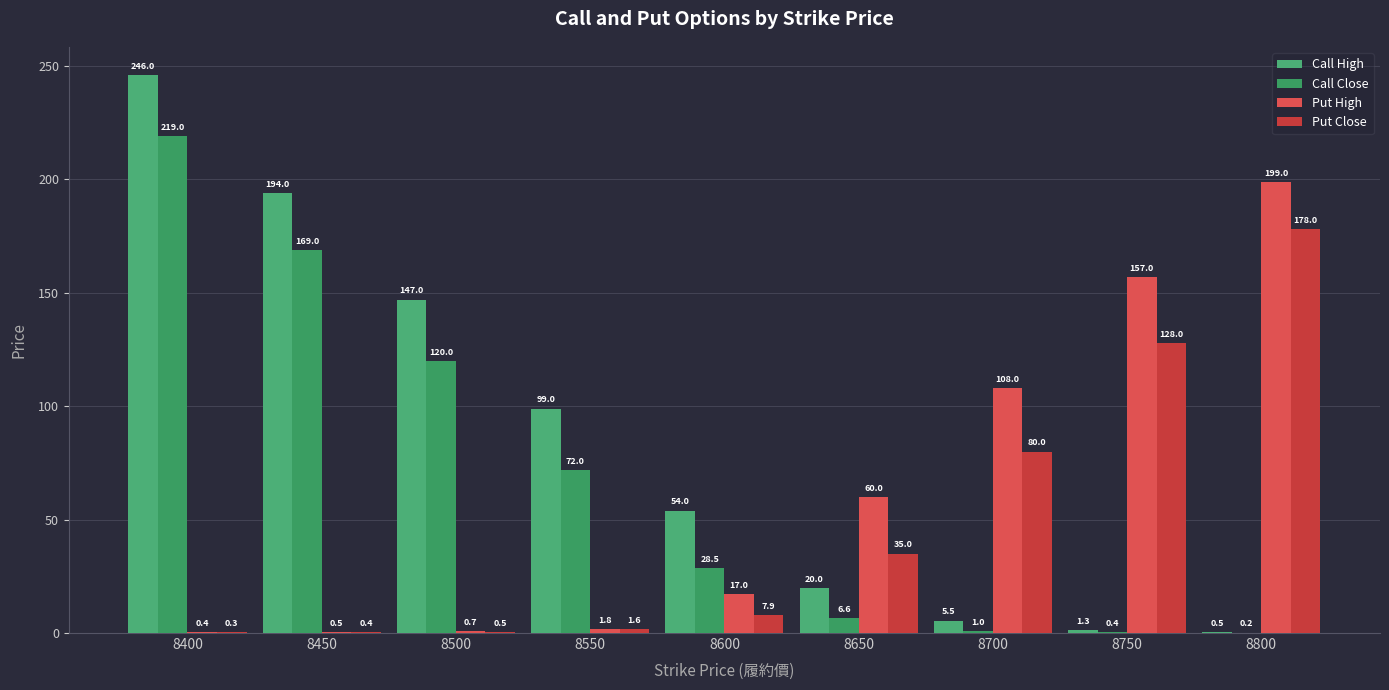

What is the value of the Call Close bar at the 9th from the left?

0.2